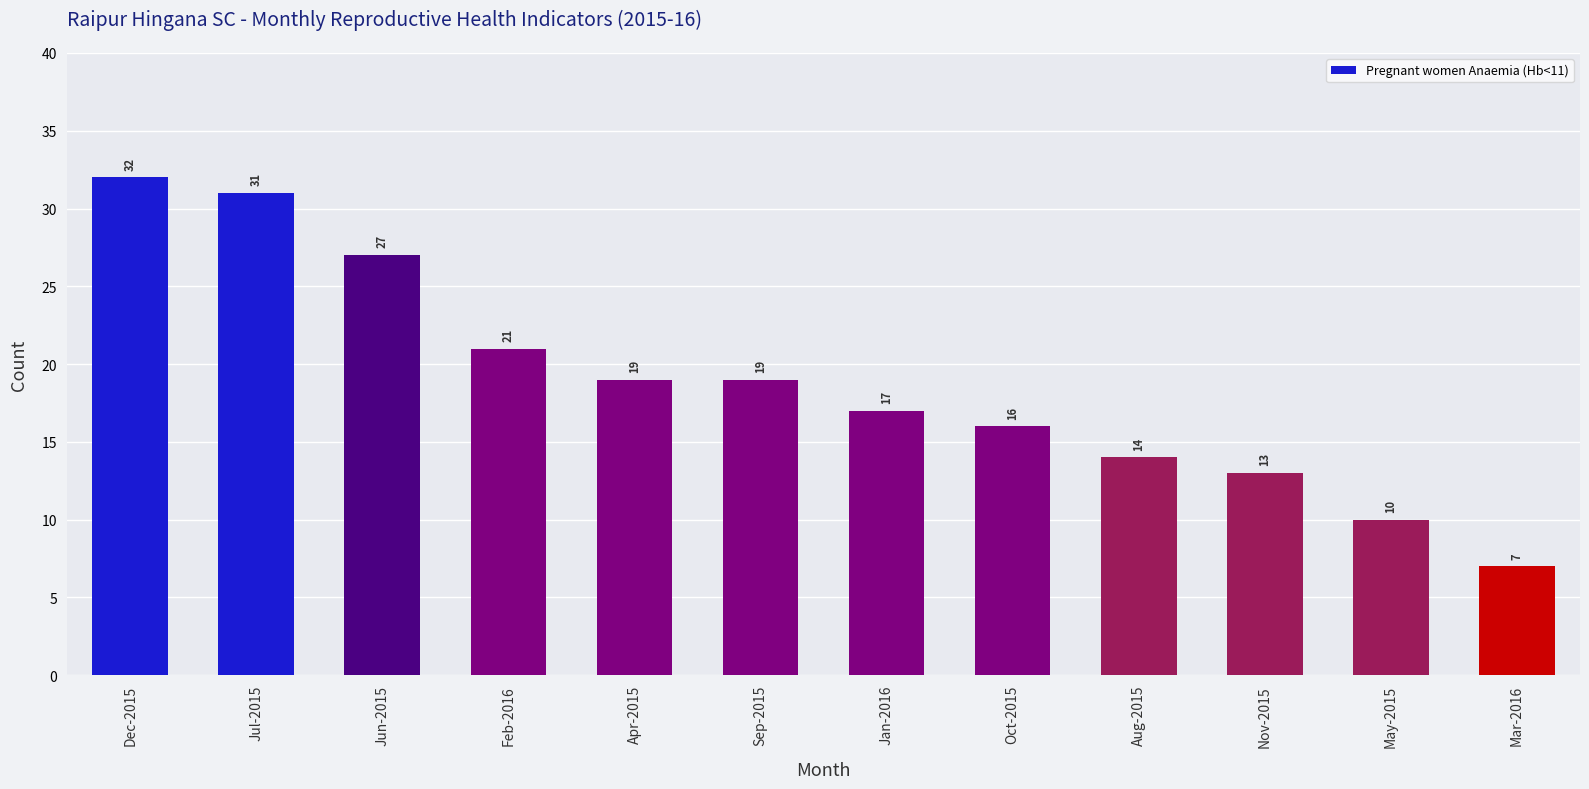

How many values are below 19?

6